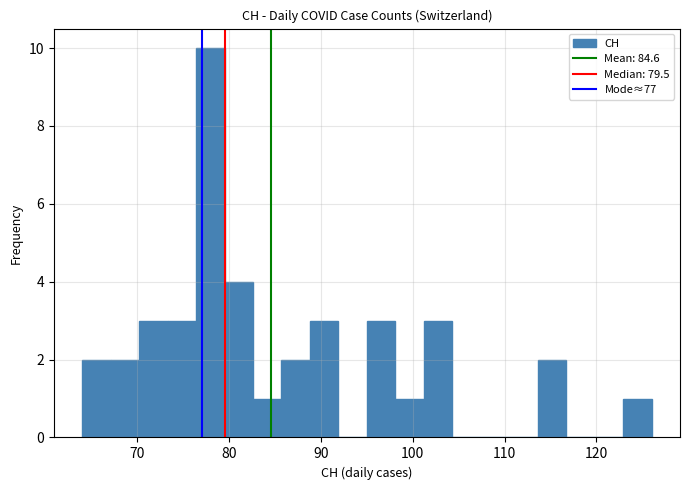

Around what value on the x-axis is the tallest bar? Give the approximate position of its centre, as read against the axis.

78